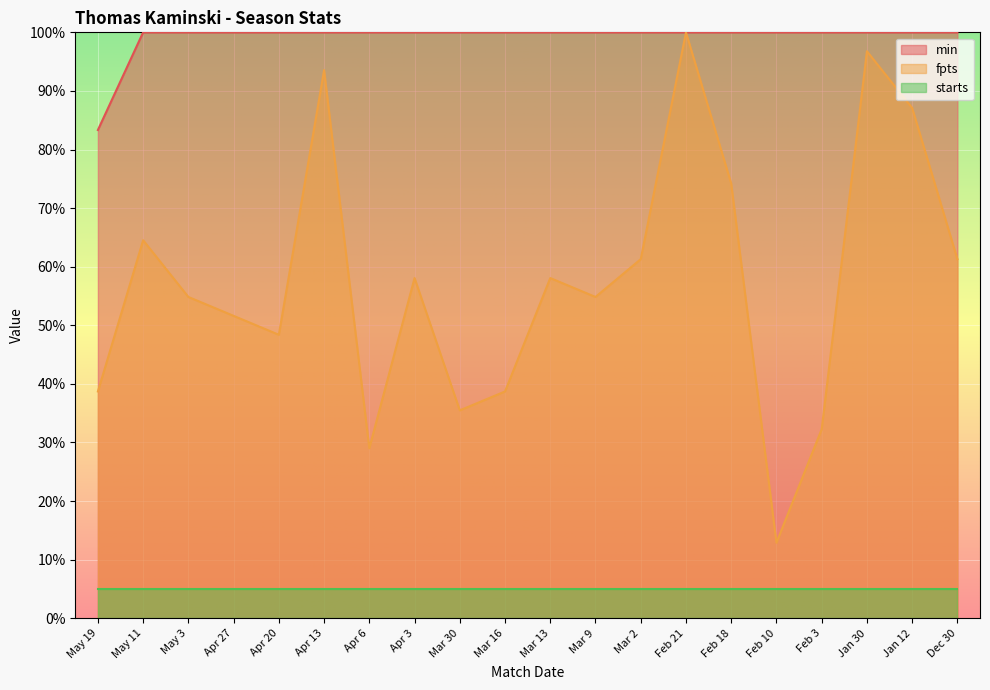

Which category has the highest value across all series?

May 11